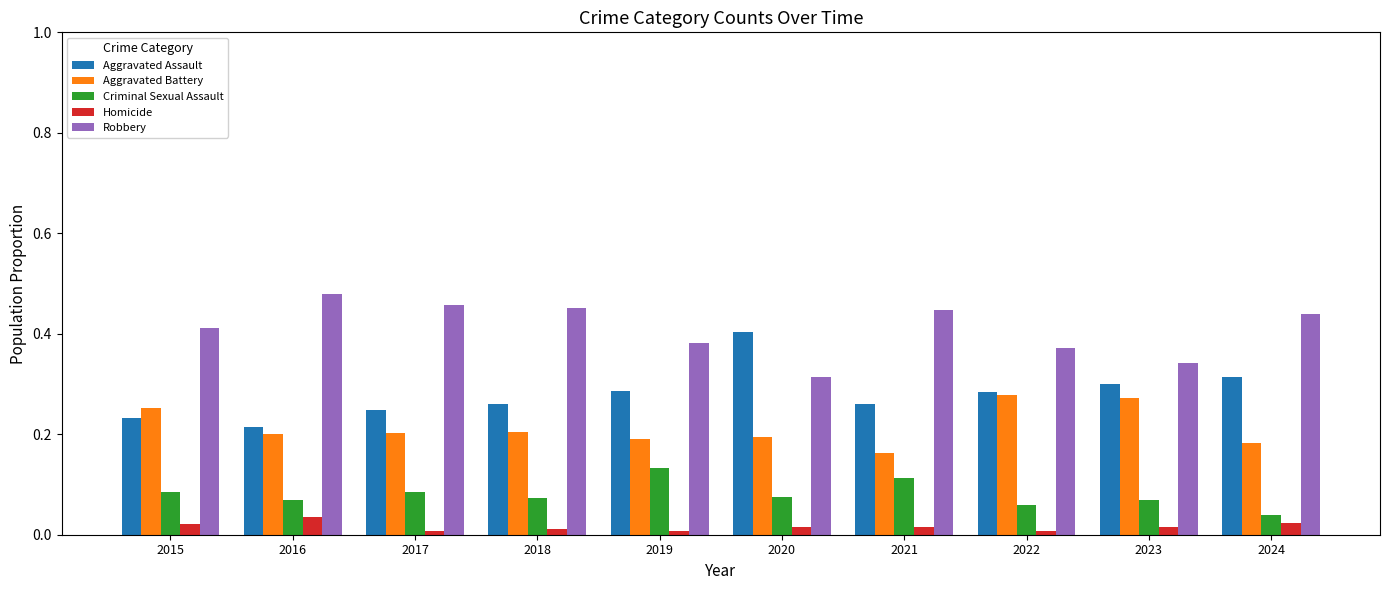

Rank the series at 2020 from lowest to highest value.

Homicide, Criminal Sexual Assault, Aggravated Battery, Robbery, Aggravated Assault